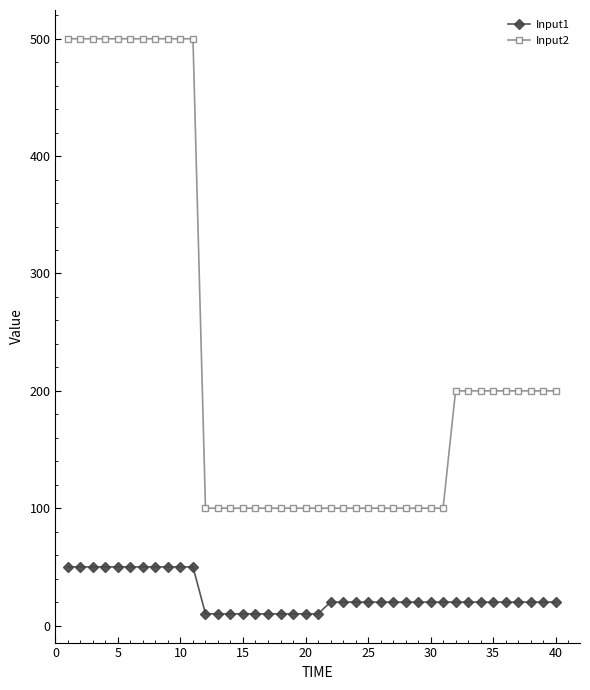

At how many categories does at least one series exceed 464?

11